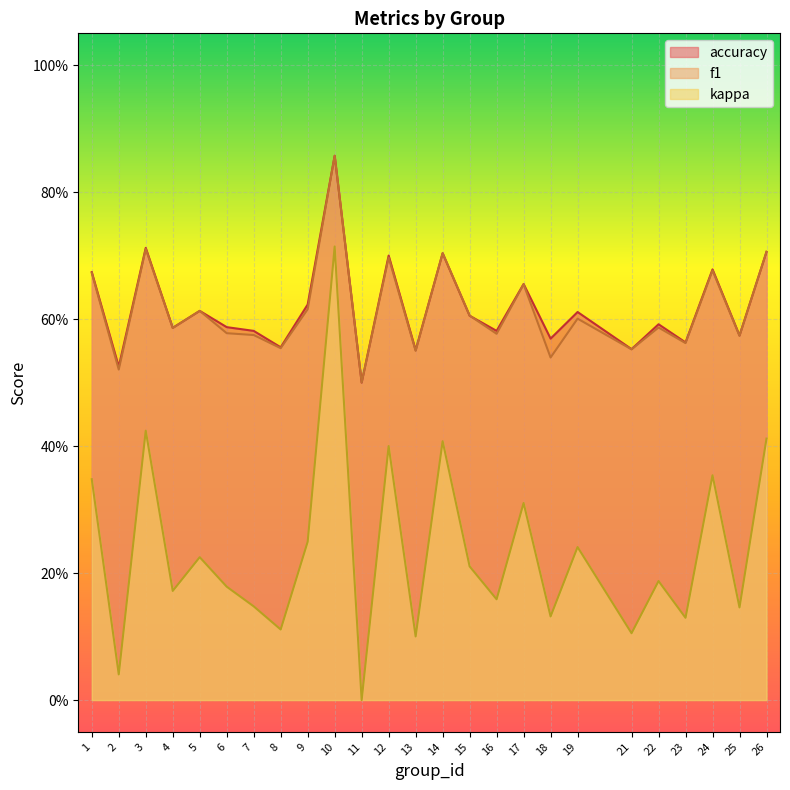

Is it true that kappa equals 0.2 at 22?

False